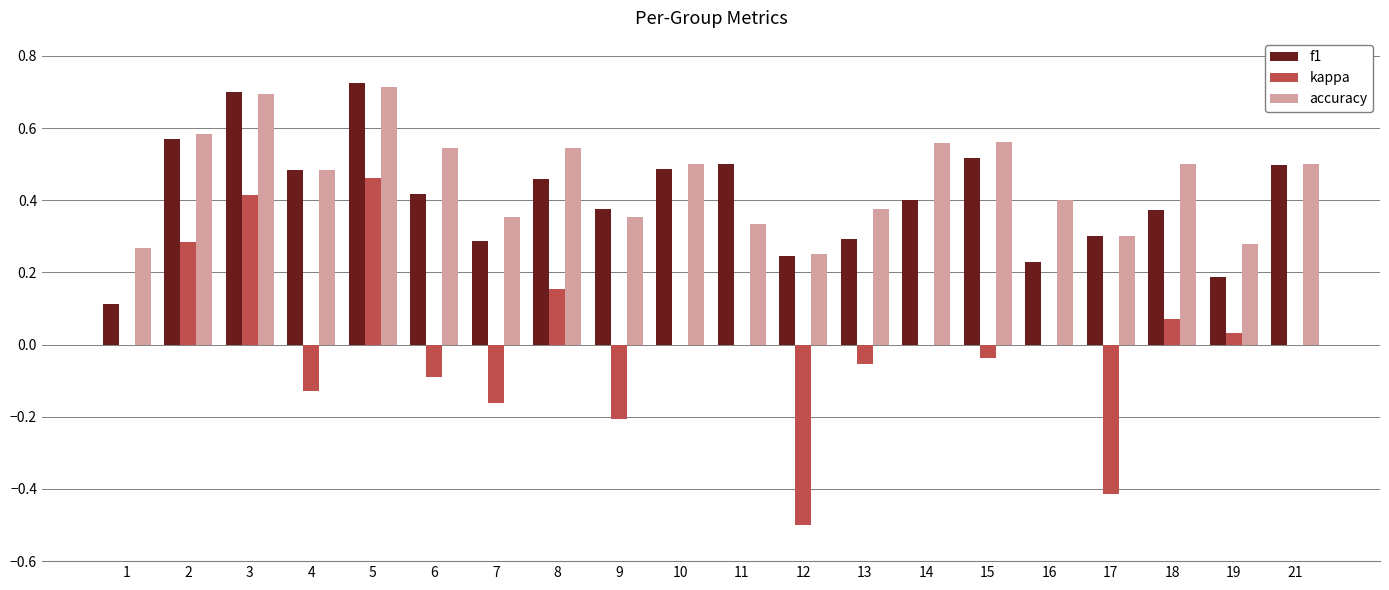

At which label is f1 closest to 0?

1